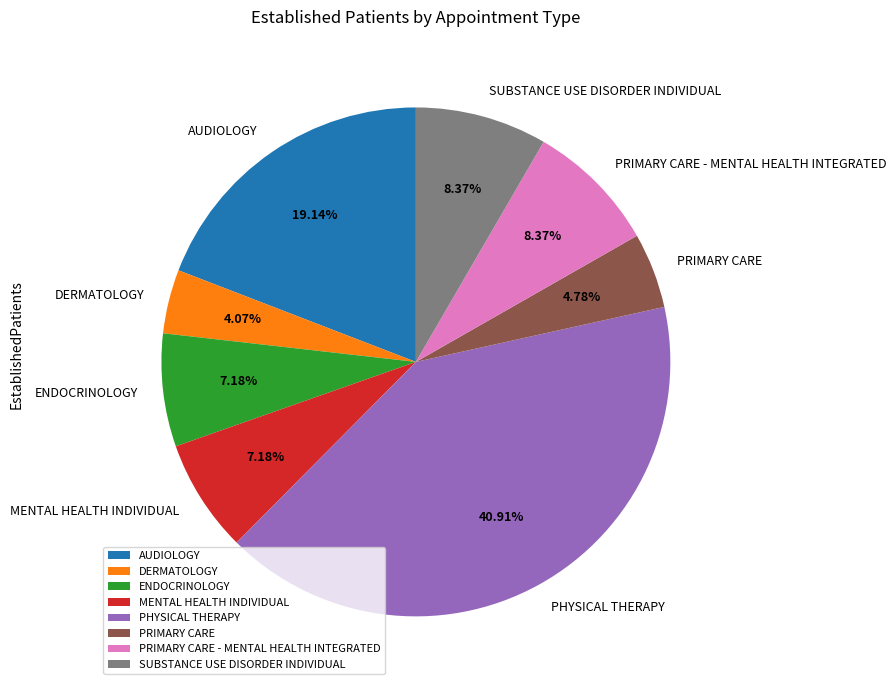

Does any single category account for the majority?

No